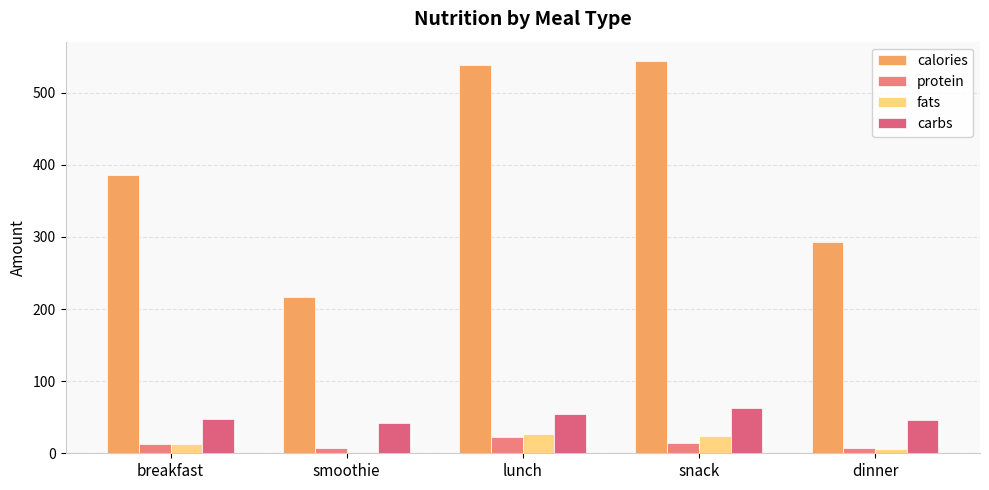

List the labels in order of fats value, smallest first.

smoothie, dinner, breakfast, snack, lunch